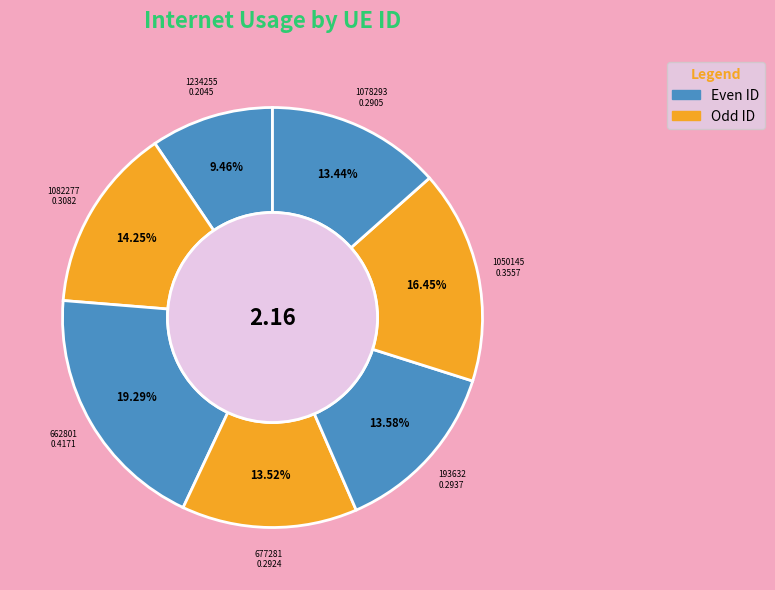

How many slices are in this pie chart?

7